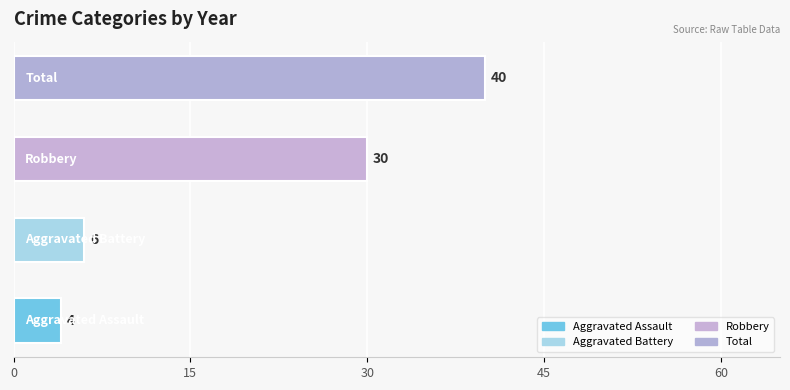

What is the difference between the second highest and second lowest values?

24